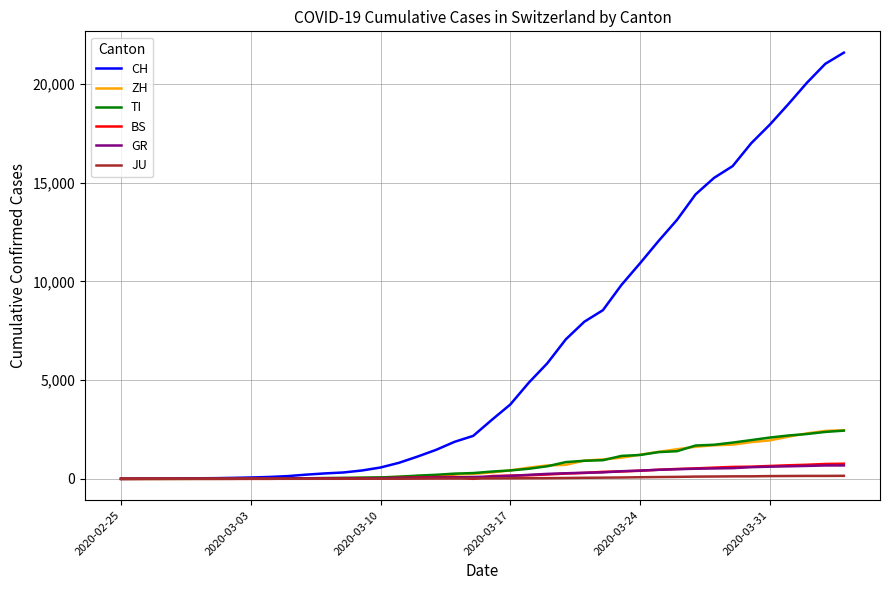

Which series has the largest total across all categories?

CH